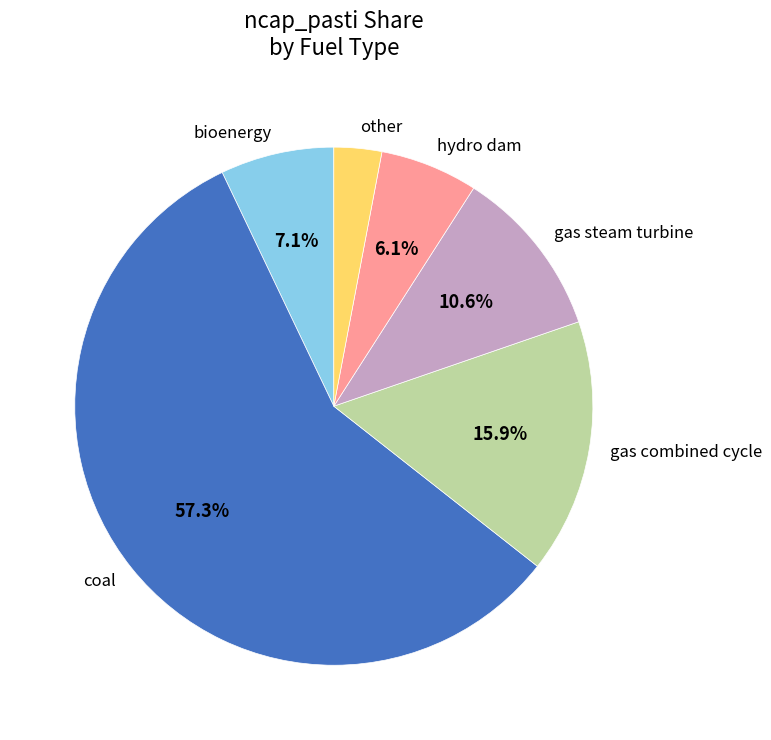

Which slice is the largest?

coal